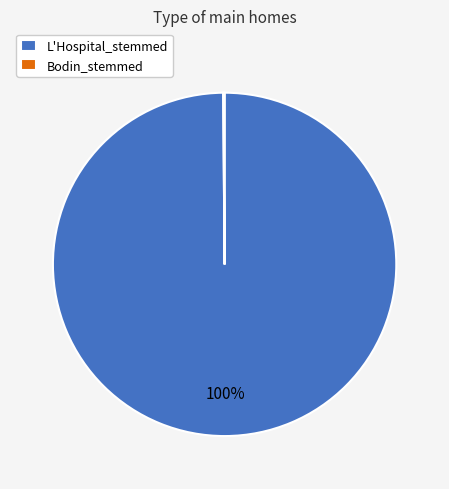

To the nearest percent, what is the average slice percentage?

50%